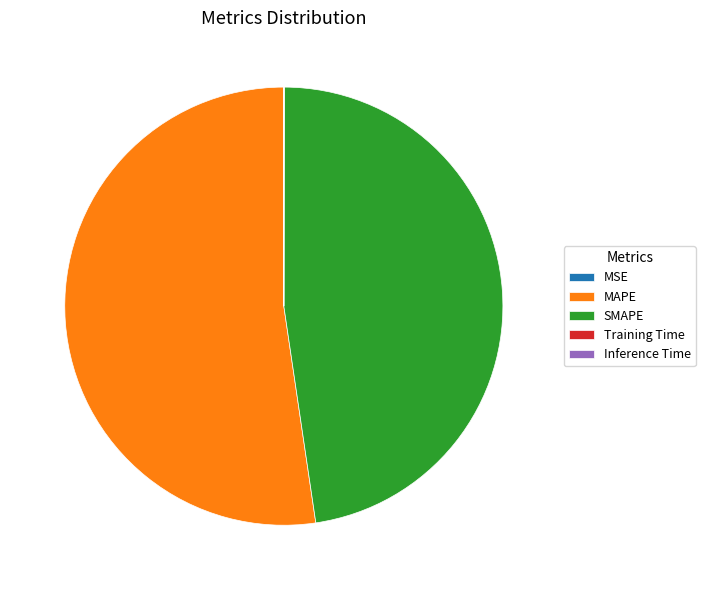

Between SMAPE and MAPE, which is larger?

MAPE